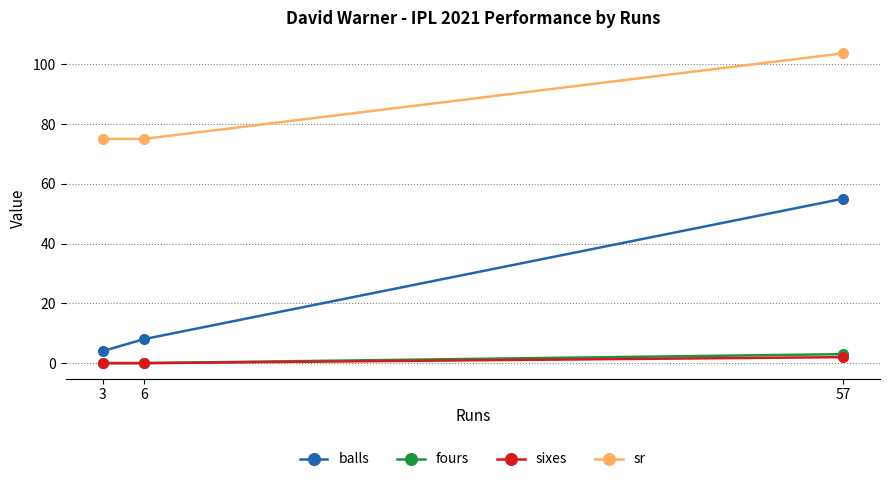

Reading right to left, extract all data points from this chart.

balls: 57=55.0	6=8.0	3=4.0
fours: 57=3.0	6=0.0	3=0.0
sixes: 57=2.0	6=0.0	3=0.0
sr: 57=103.6	6=75.0	3=75.0